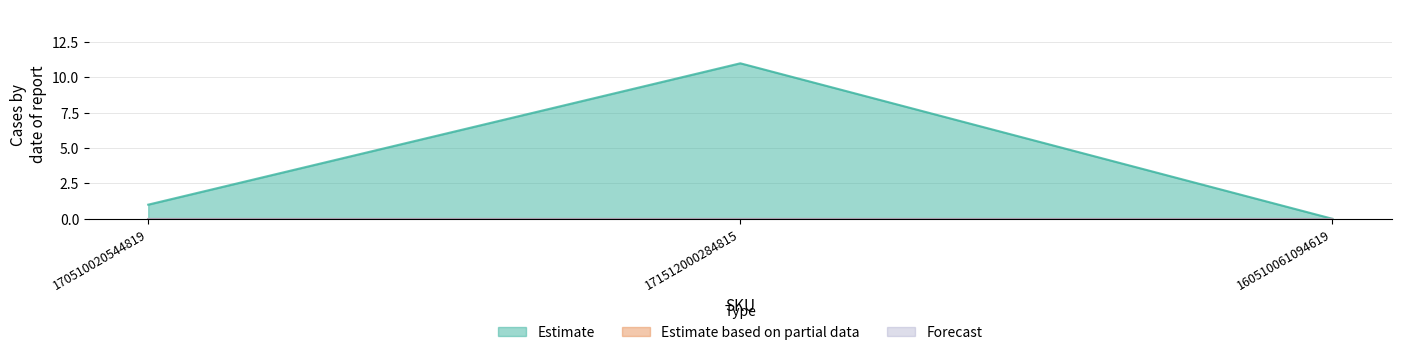

How many lines are shown in the chart?

3